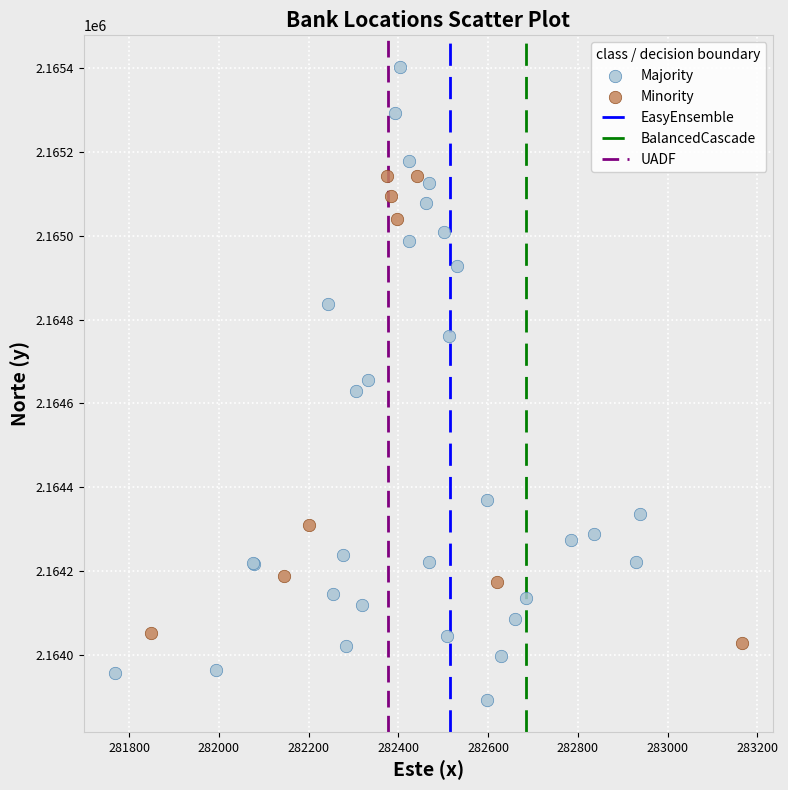

Which series reaches the maximum Y coordinate?

Majority